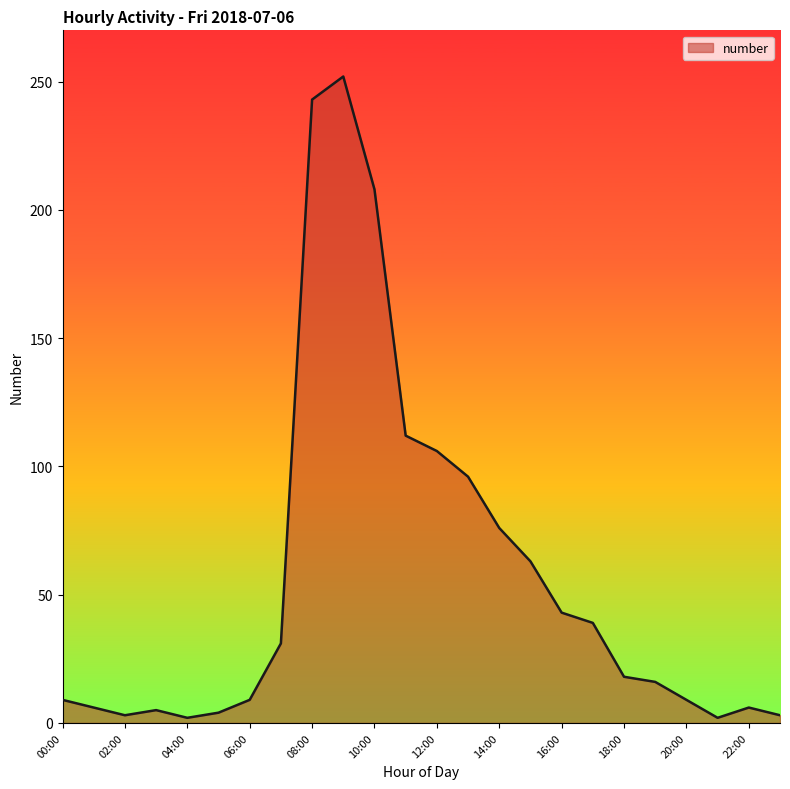

What is the maximum value shown in the chart?

252